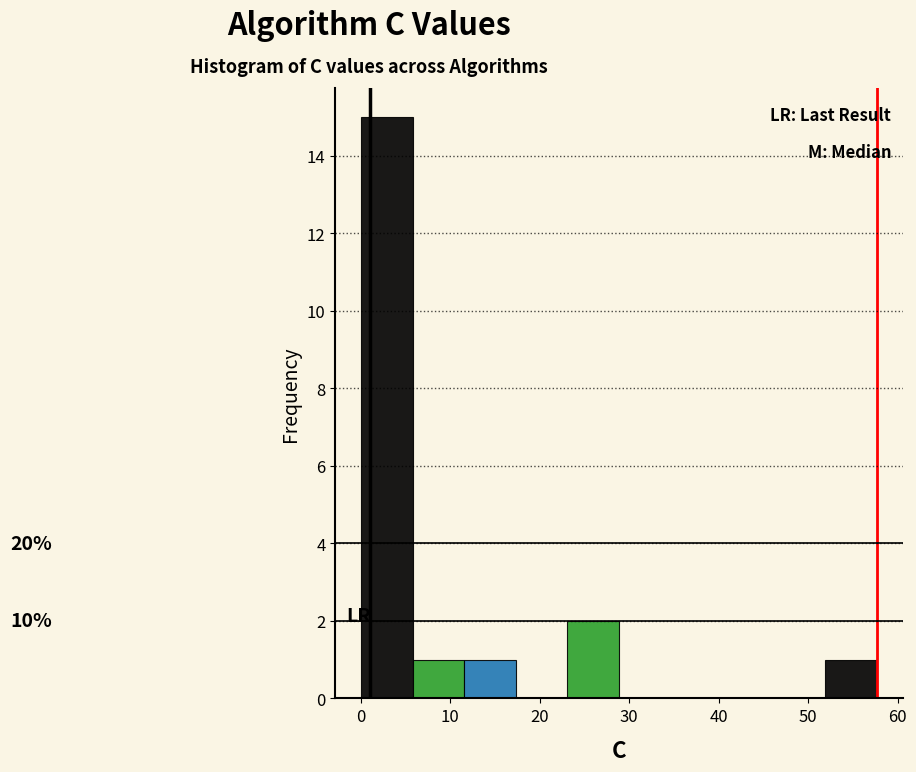

Which range on the x-axis has the tallest bar?

0 to 6